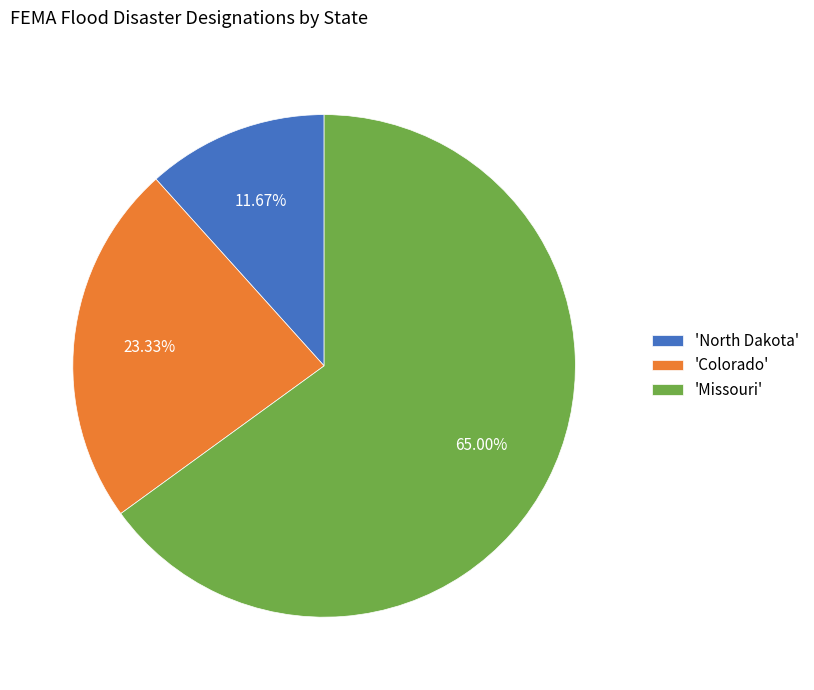

Which has a higher value, 'Missouri' or 'North Dakota'?

'Missouri'